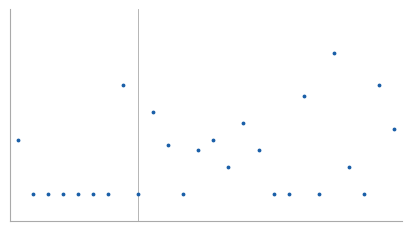

Is this an area chart (filled region under the line)?

No